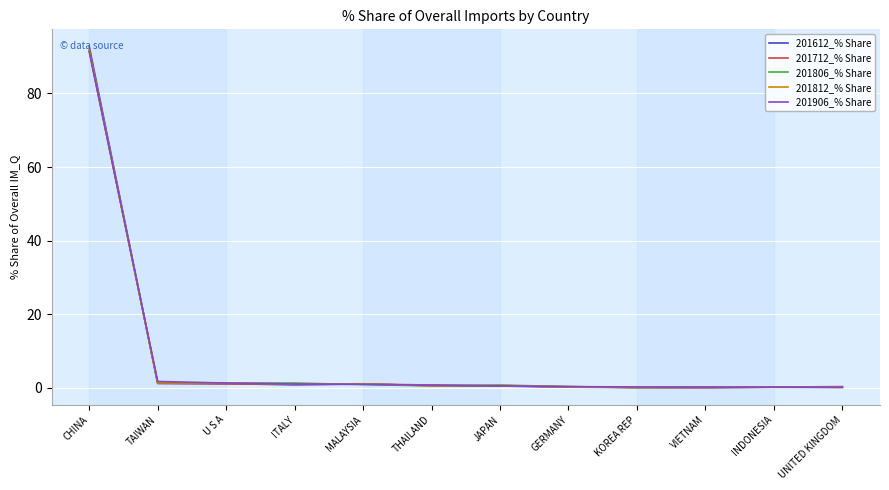

Does the chart have visible grid lines?

Yes